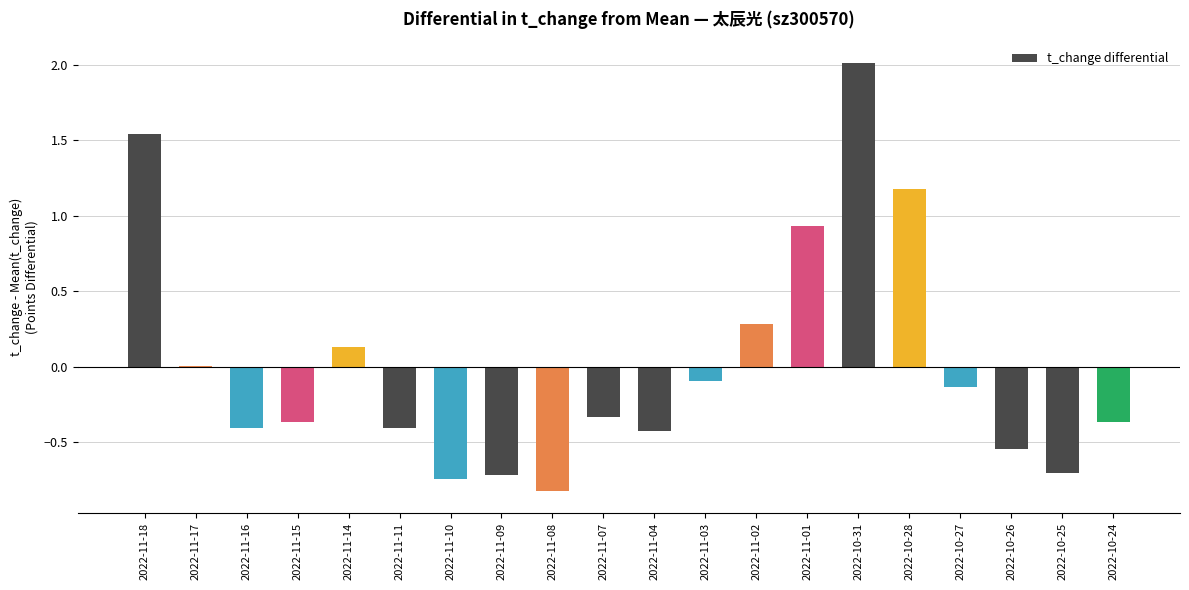

Which category has the highest value across all series?

2022-10-31